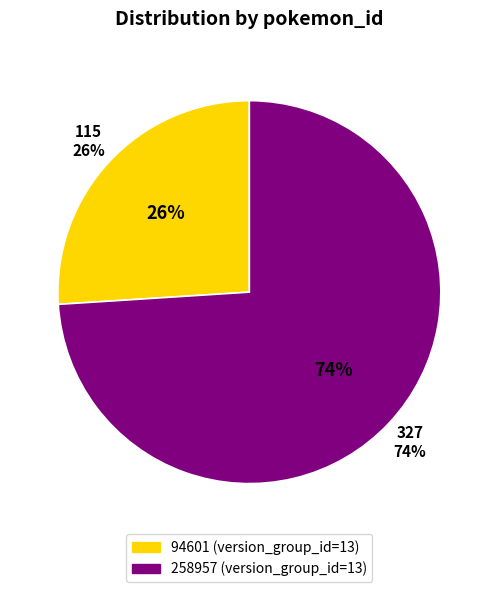

To the nearest percent, what is the combined percentage of 94601 and 258957?

100%